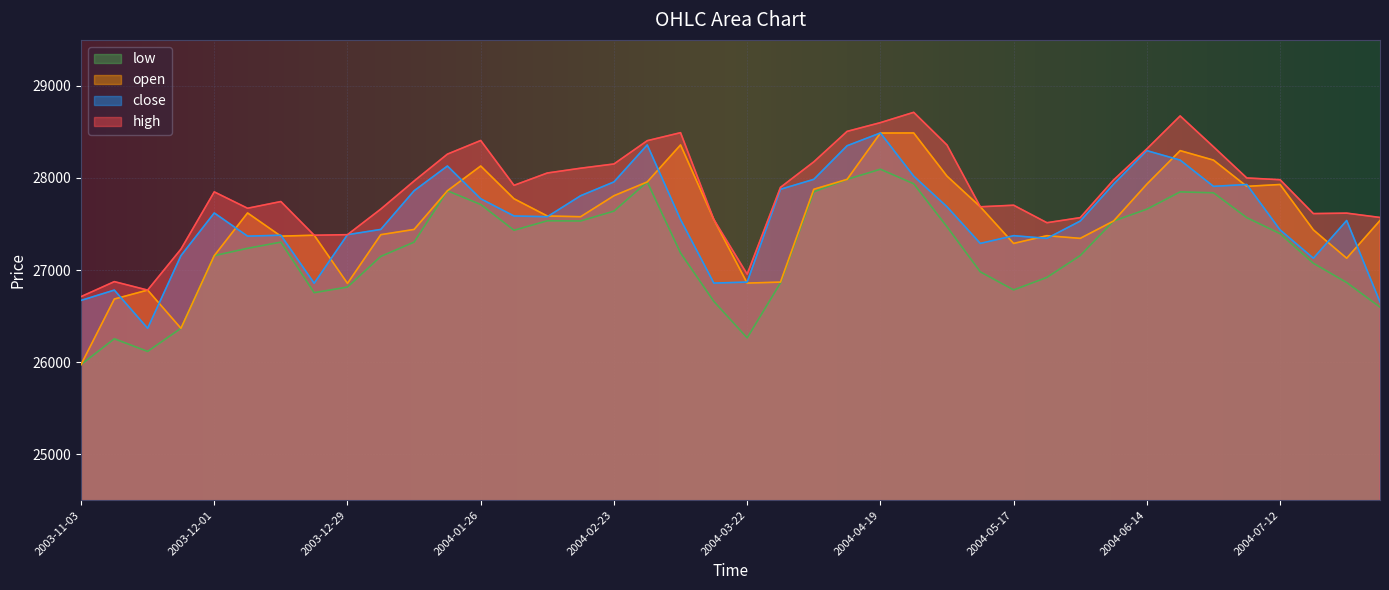

How many lines are shown in the chart?

4